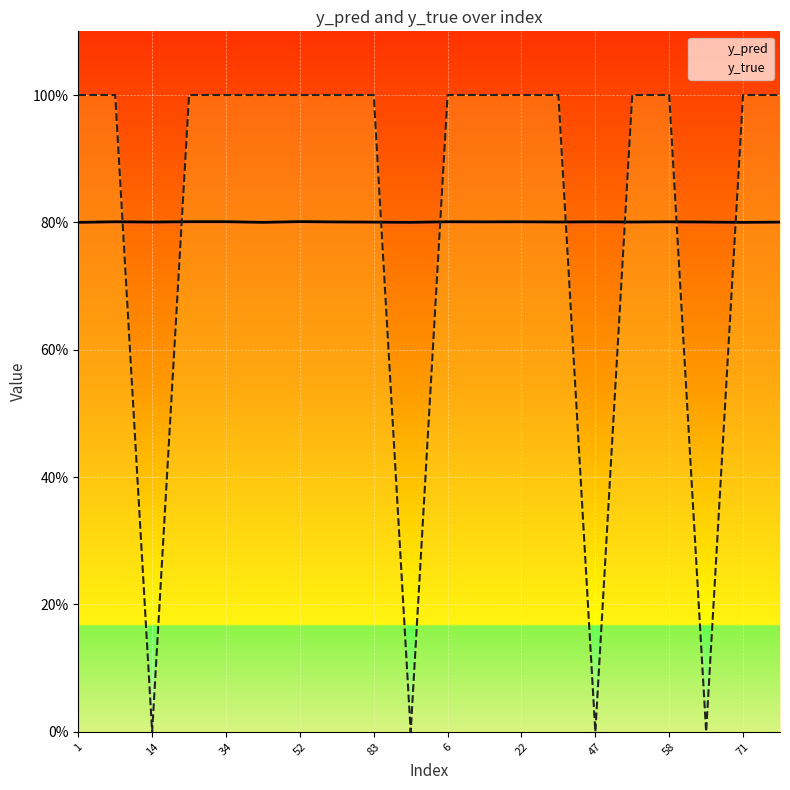

Which series has the largest total across all categories?

y_pred